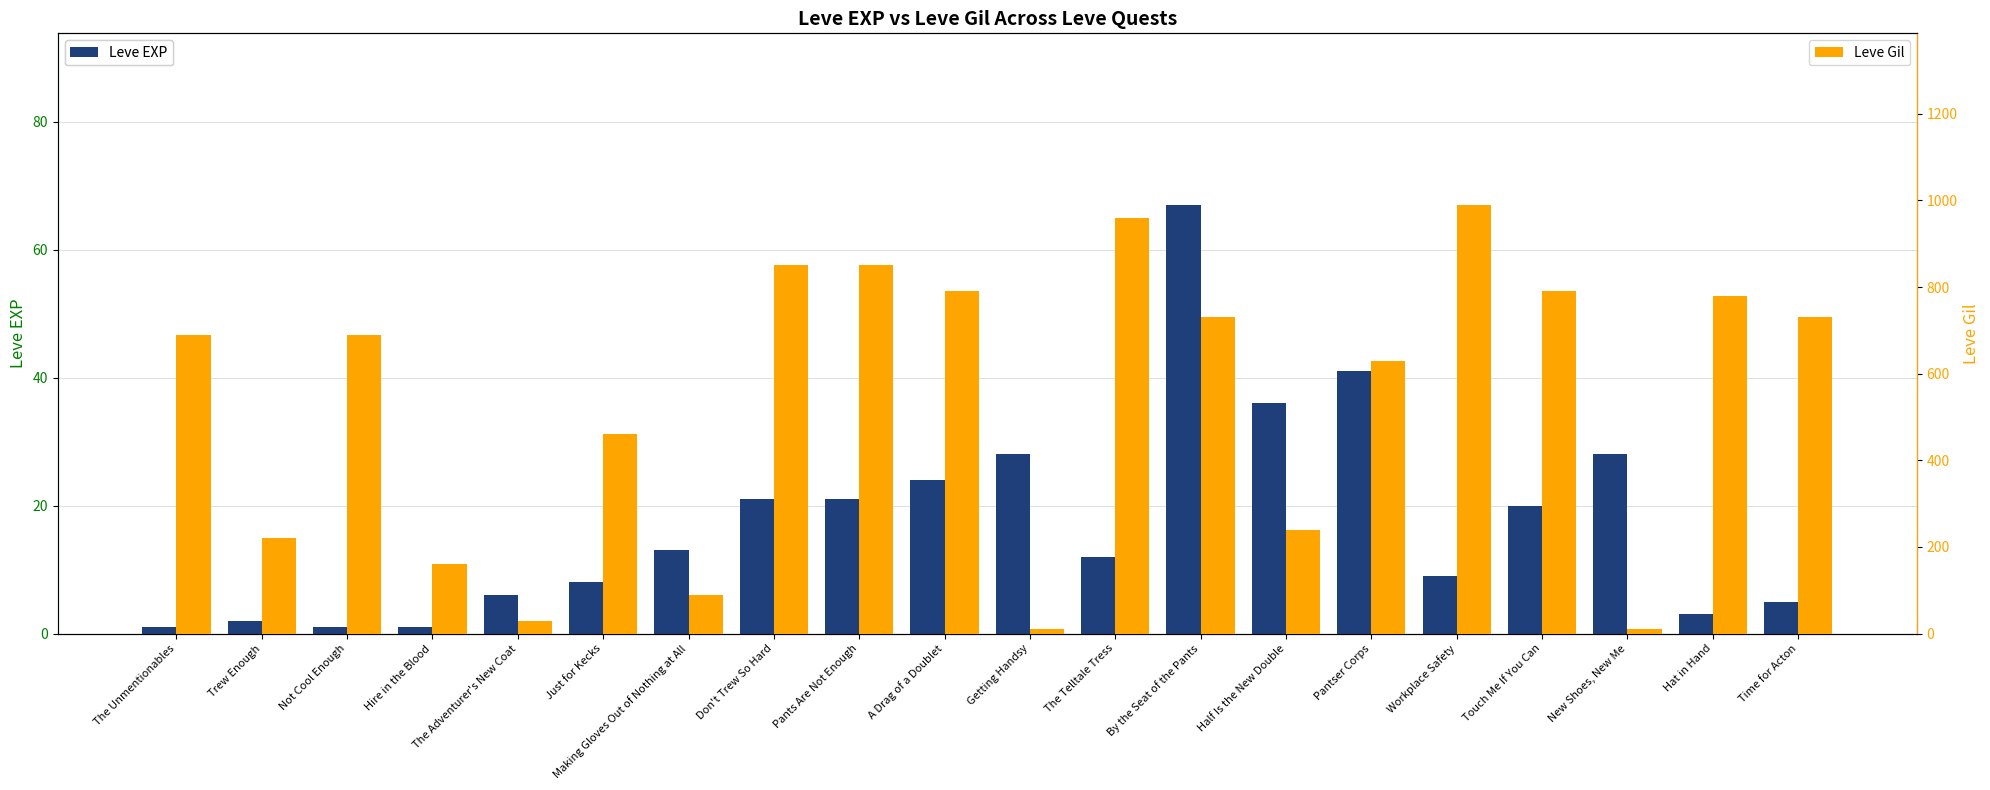

Reading left to right, extract all data points from this chart.

Leve EXP: 1	2	1	1	6	8	13	21	21	24	28	12	67	36	41	9	20	28	3	5
Leve Gil: 690	220	690	160	30	460	90	850	850	790	10	960	730	240	630	990	790	10	780	730